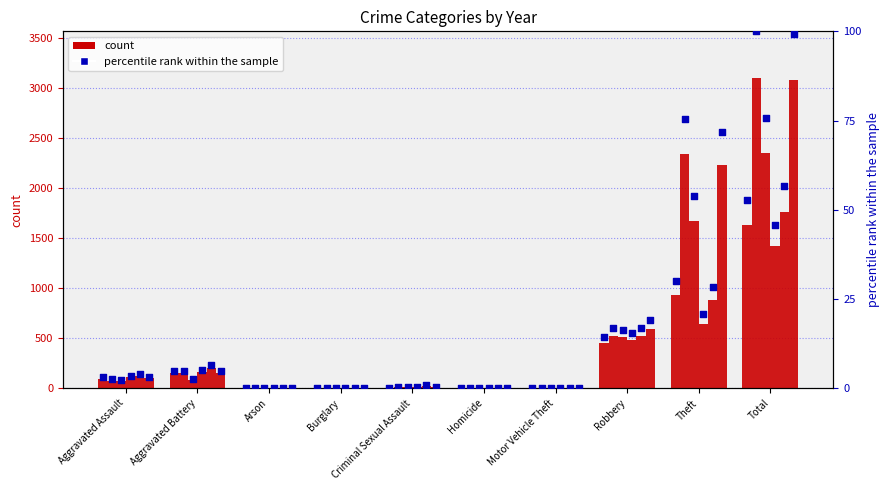

What is the total value across all series at Arson?

9.0